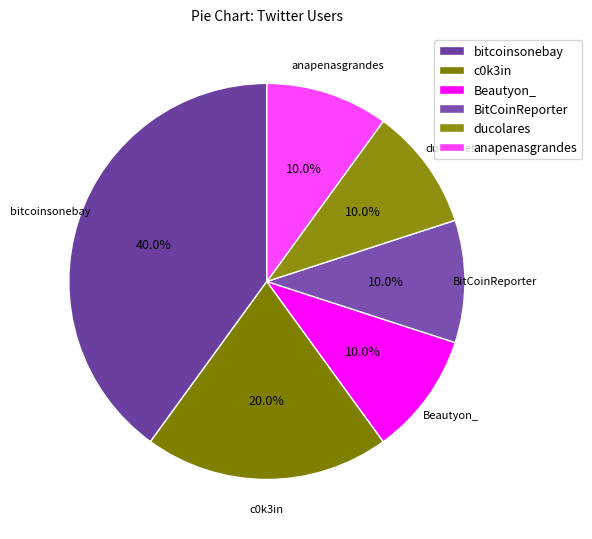

Count the number of slices in the pie.

6